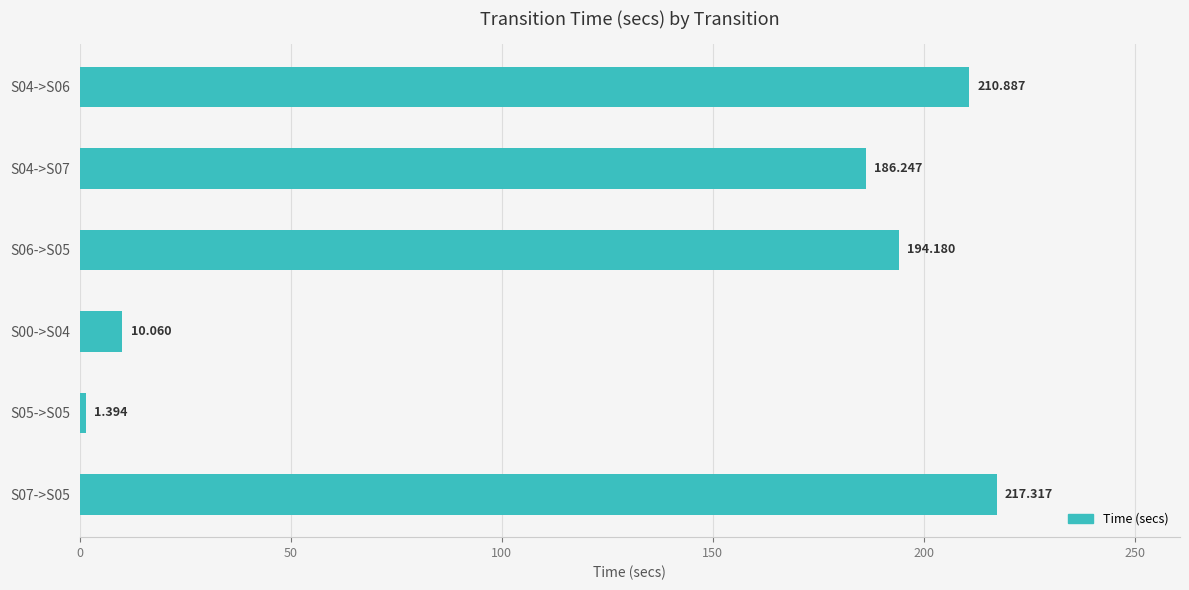

Which label corresponds to the smallest value in the chart?

S05->S05